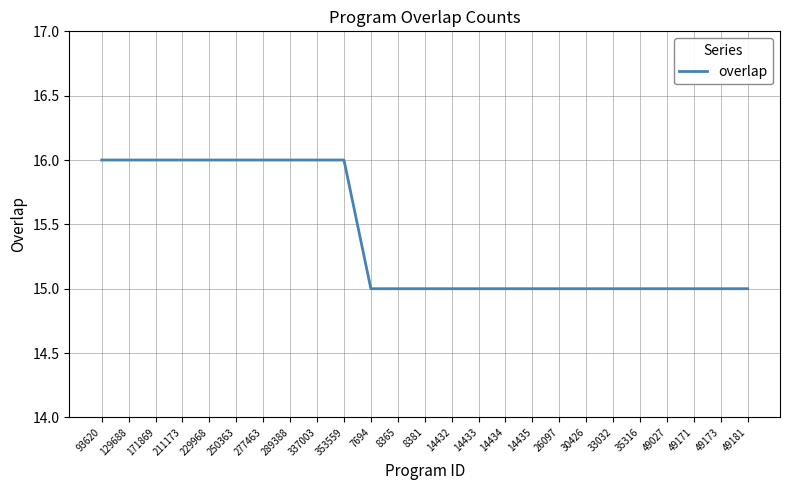

Is it true that the value at 14433 is 6?

False